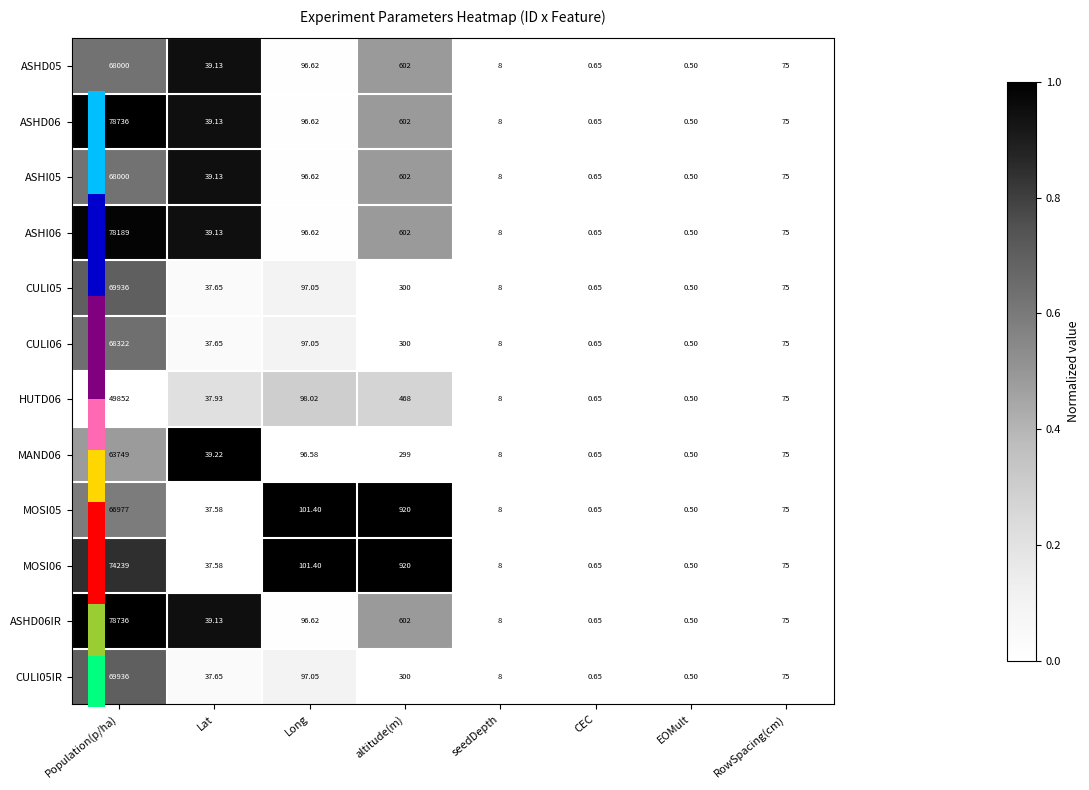

At which label does ASHD06IR reach its peak?

Population(p/ha)